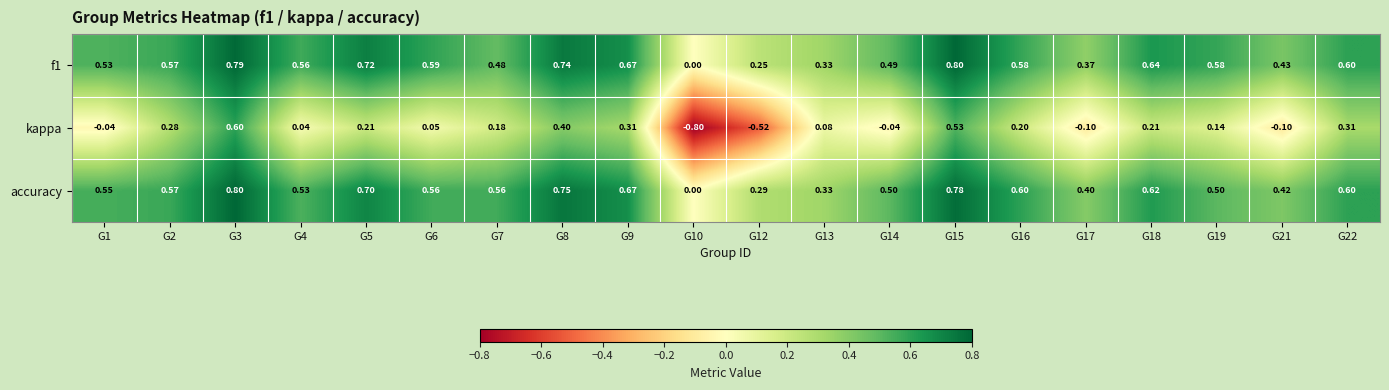

Between G2 and G16, which series saw the biggest shift?

kappa